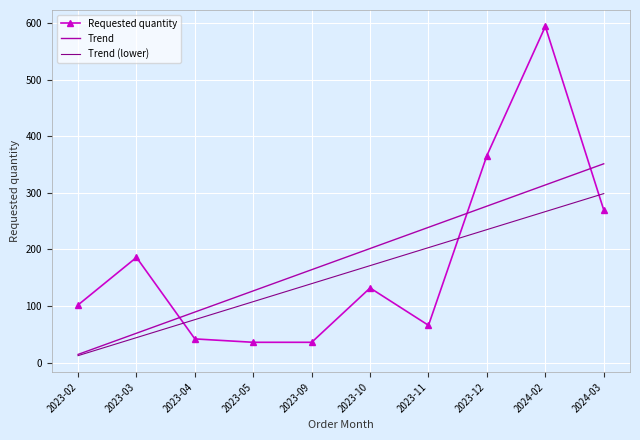

What are all the series names shown in the legend?

Requested quantity, Trend, Trend (lower)